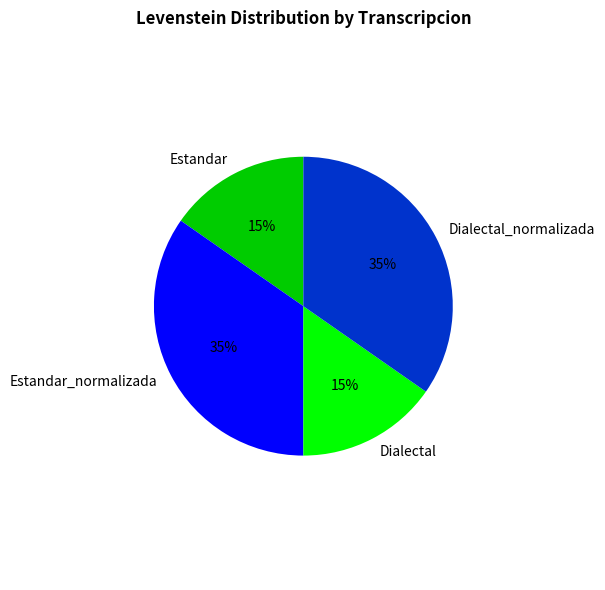

Combined, do Dialectal_normalizada and Estandar_normalizada account for over 50%?

Yes